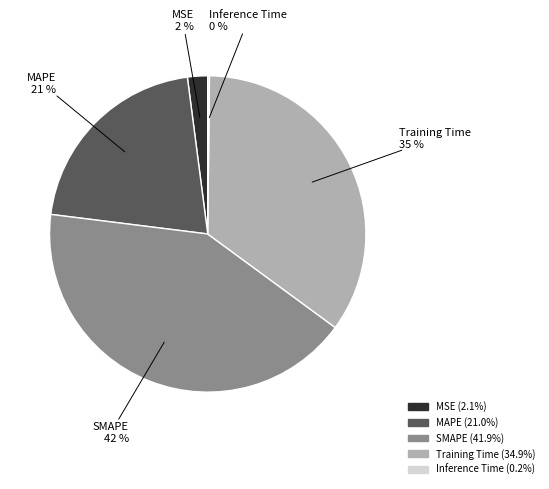

To the nearest percent, what is the combined percentage of Training Time and MAPE?

56%